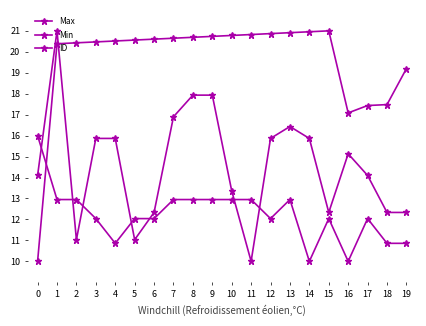

Reading left to right, what are all the values shown in this chart?

Max: 0=14.1	1=21.0	2=11.0	3=15.9	4=15.9	5=11.0	6=12.3	7=16.9	8=17.9	9=17.9	10=13.4	11=10.0	12=15.9	13=16.4	14=15.9	15=12.3	16=15.1	17=14.1	18=12.3	19=12.3
Min: 0=16.0	1=12.9	2=12.9	3=12.0	4=10.9	5=12.0	6=12.0	7=12.9	8=12.9	9=12.9	10=12.9	11=12.9	12=12.0	13=12.9	14=10.0	15=12.0	16=10.0	17=12.0	18=10.9	19=10.9
ID: 0=10.0	1=20.4	2=20.4	3=20.5	4=20.5	5=20.6	6=20.6	7=20.6	8=20.7	9=20.7	10=20.8	11=20.8	12=20.9	13=20.9	14=21.0	15=21.0	16=17.1	17=17.4	18=17.5	19=19.2